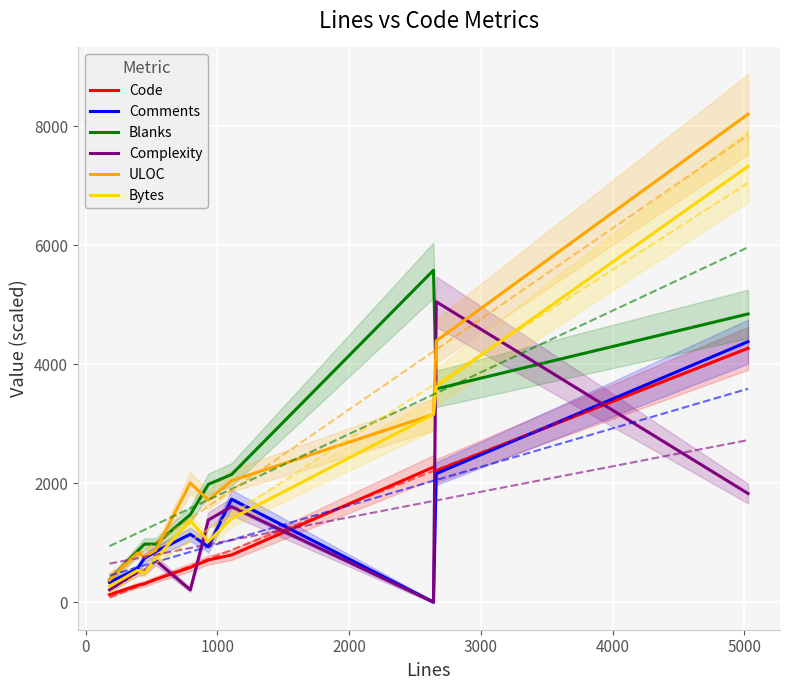

What is the highest value of the Complexity series?

5050.0